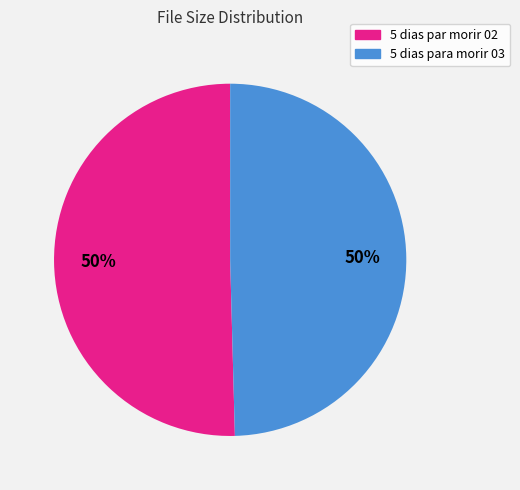

Count the number of slices in the pie.

2